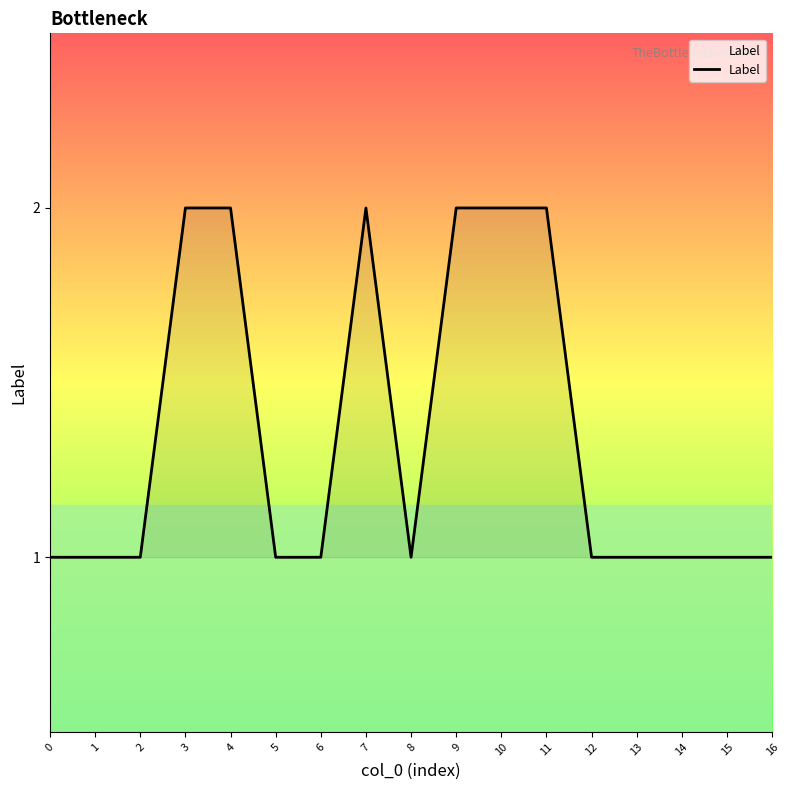

True or false: the data shows 2 at 10.

True